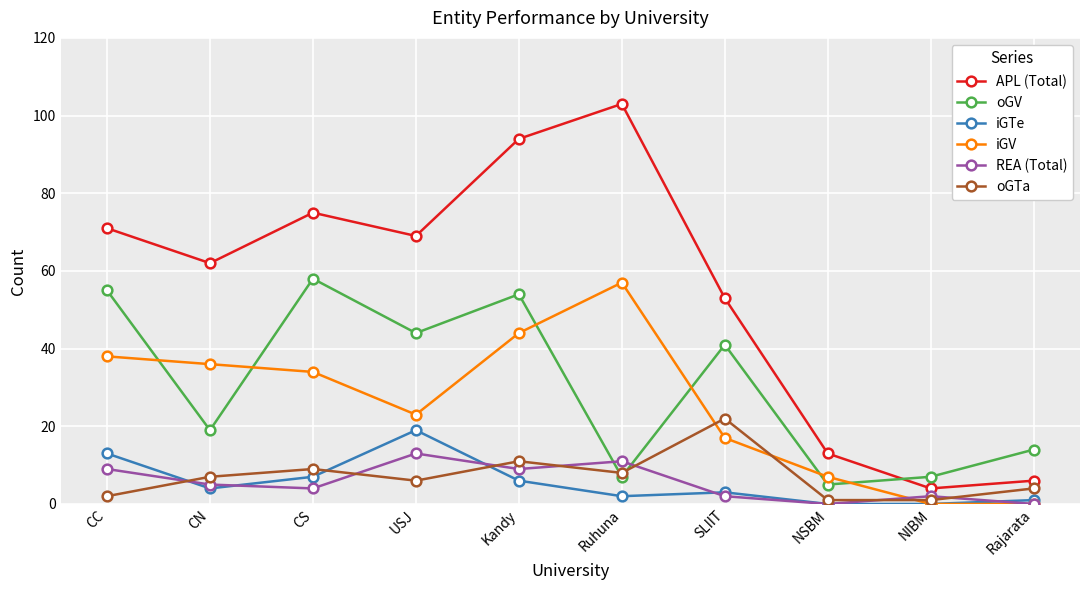

The value of oGTa at CS is 9. True or false?

True